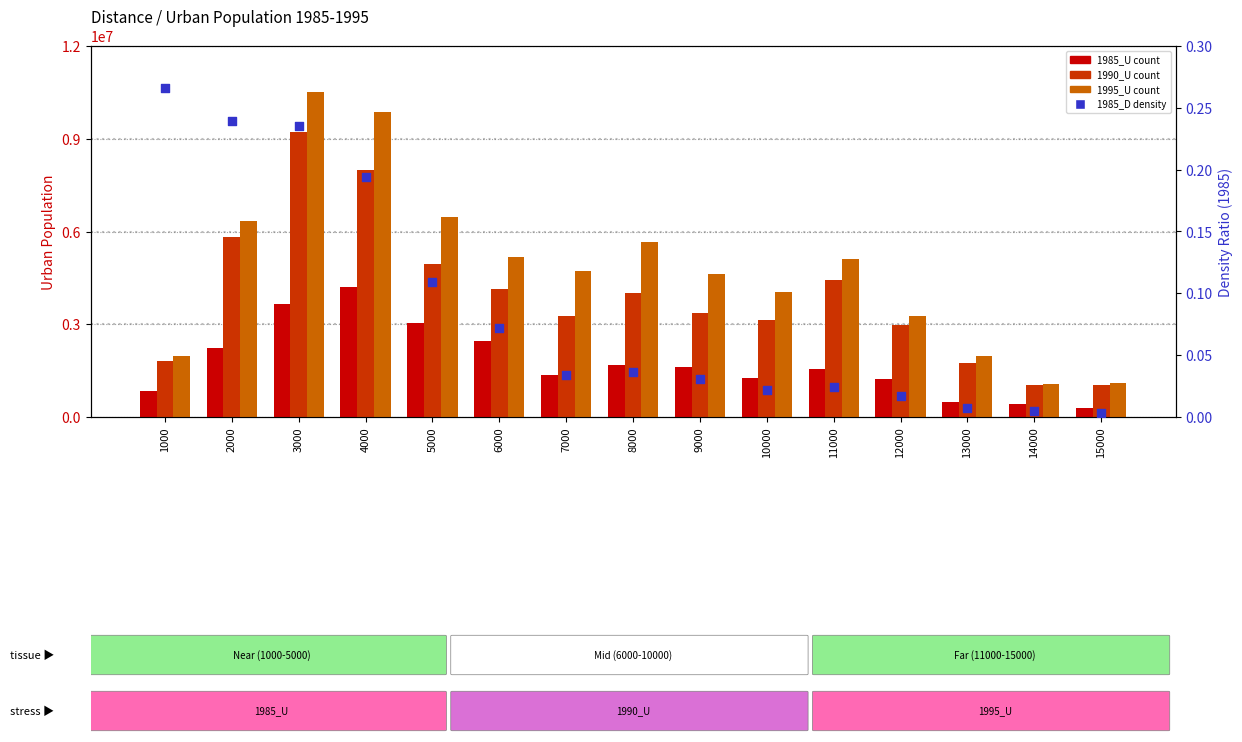

Which series contains the lowest Y value?

1985_D (density)